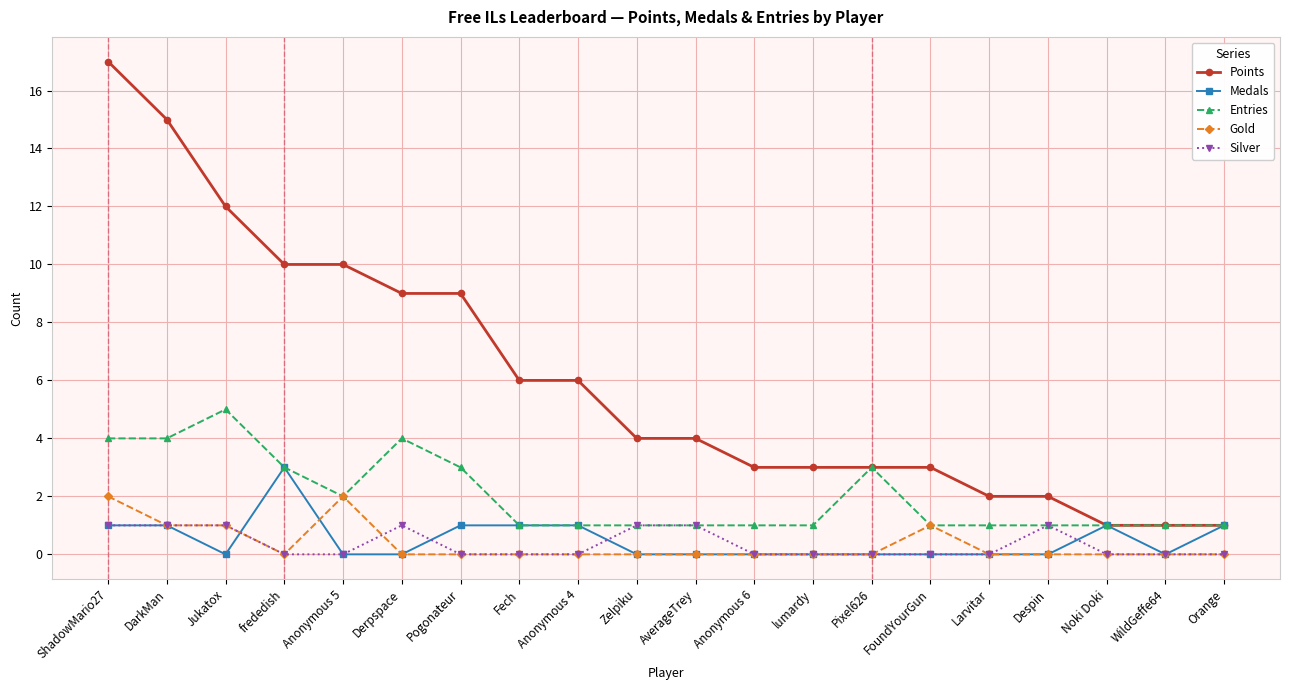

True or false: Entries has more than 0 points higher than both neighbors.

True